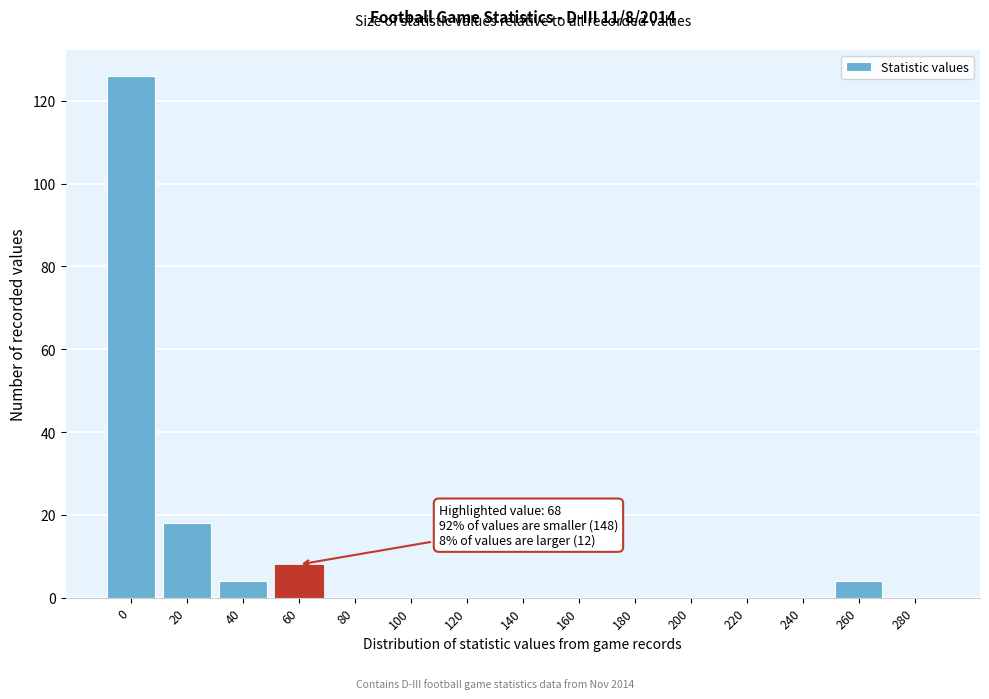

Reading left to right, what are all the values shown in this chart?

0=126	20=18	40=4	60=8	80=0	100=0	120=0	140=0	160=0	180=0	200=0	220=0	240=0	260=4	280=0